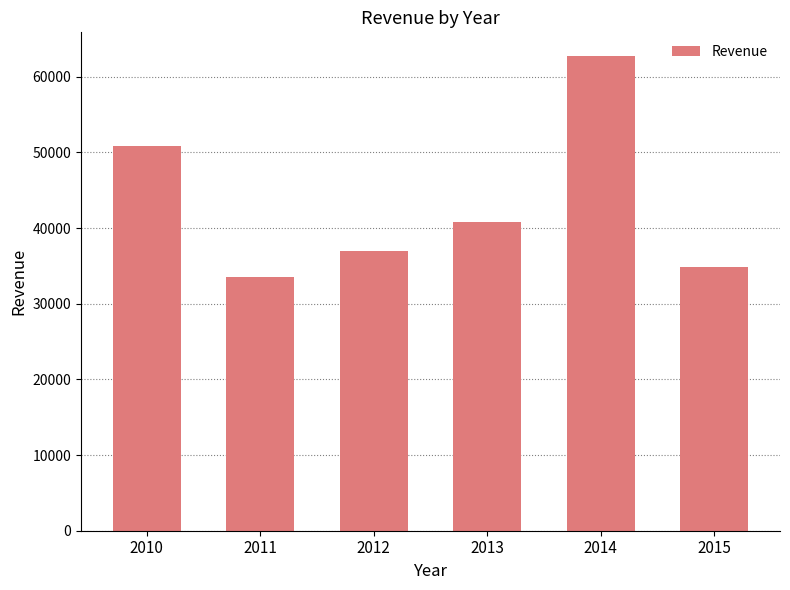

Reading left to right, transcribe all the data shown in this chart.

2010=50856	2011=33533	2012=36928	2013=40742	2014=62728	2015=34901